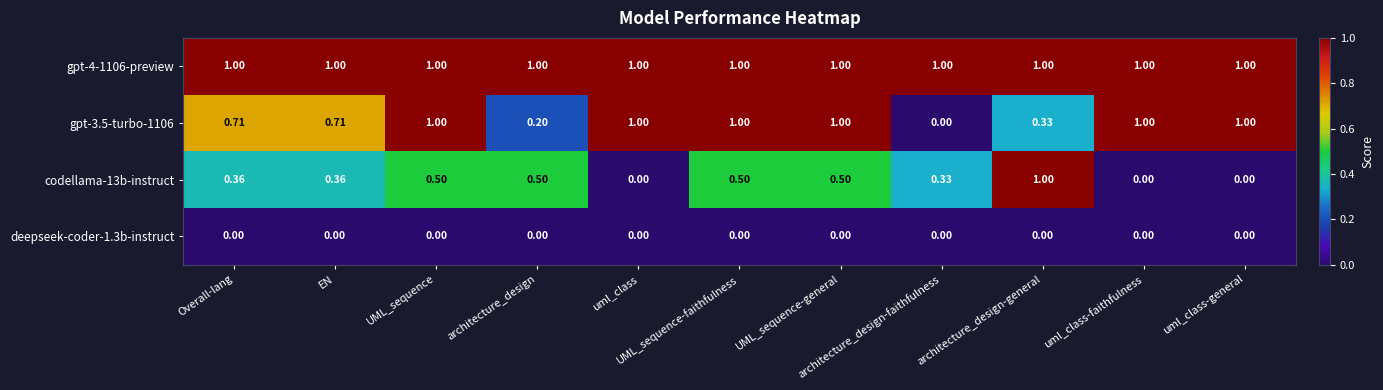

What is the total value across all series at uml_class-general?

2.0